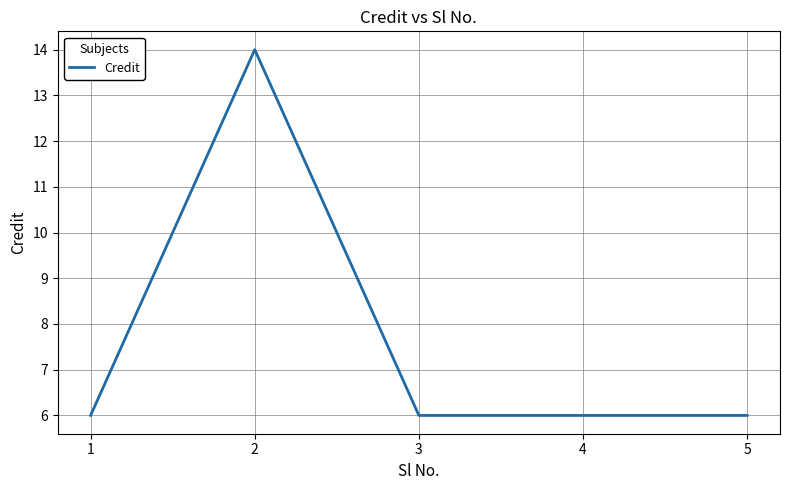

What is the ratio of the value at 2 to the value at 1?

2.3